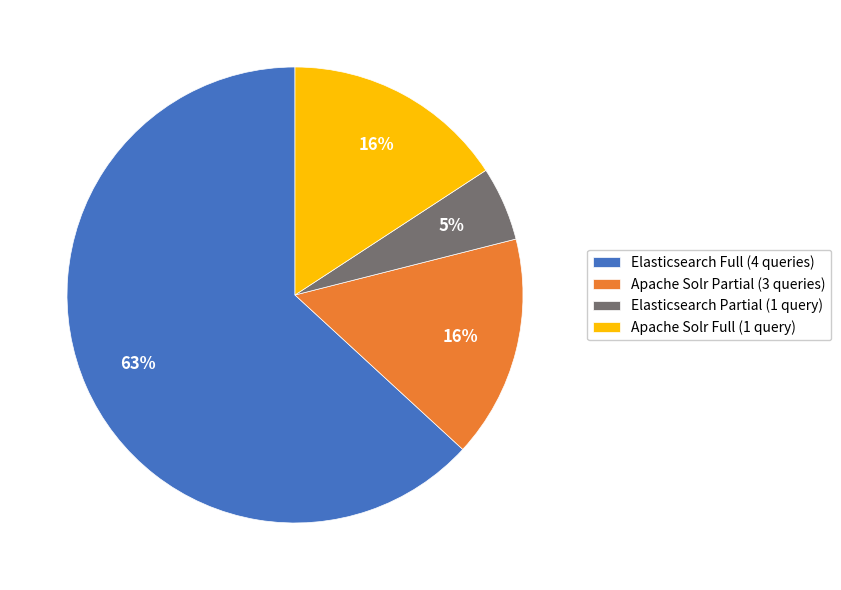

The Elasticsearch Partial (1 query) slice represents 12% of the pie. True or false?

False